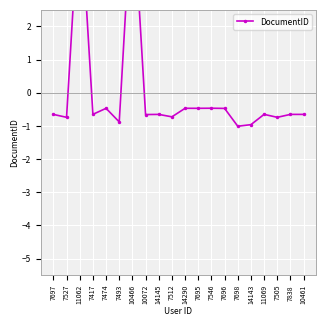

Which label corresponds to the smallest value in the chart?

7698